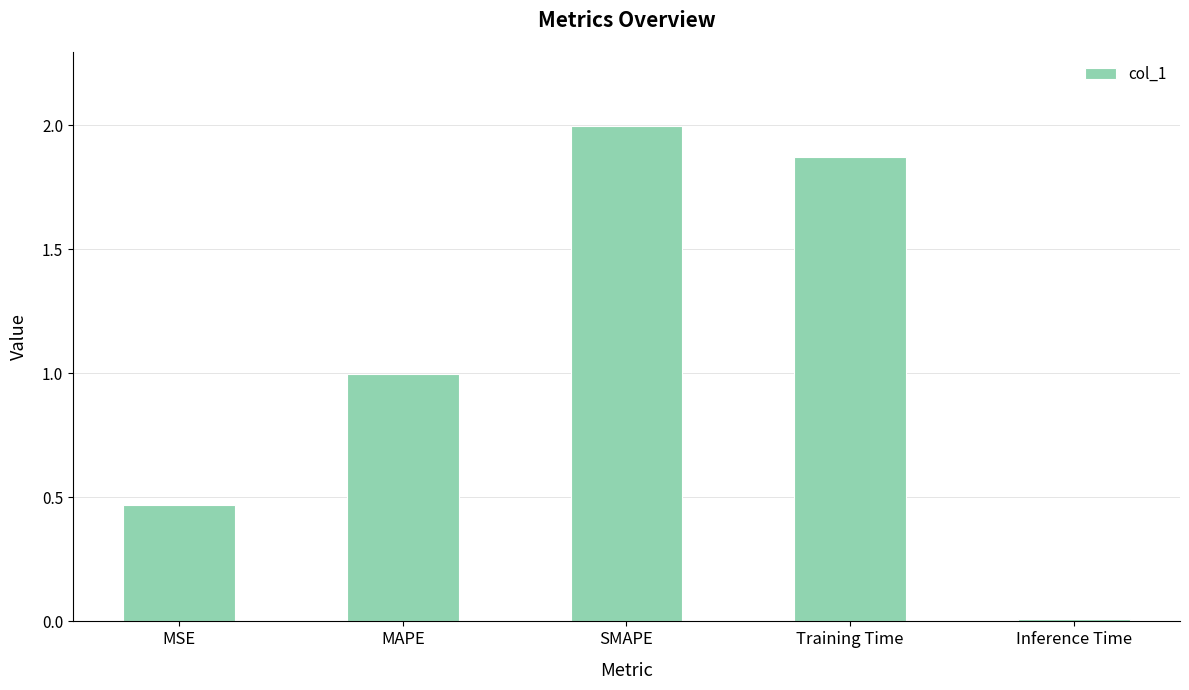

What is the average value?

1.1